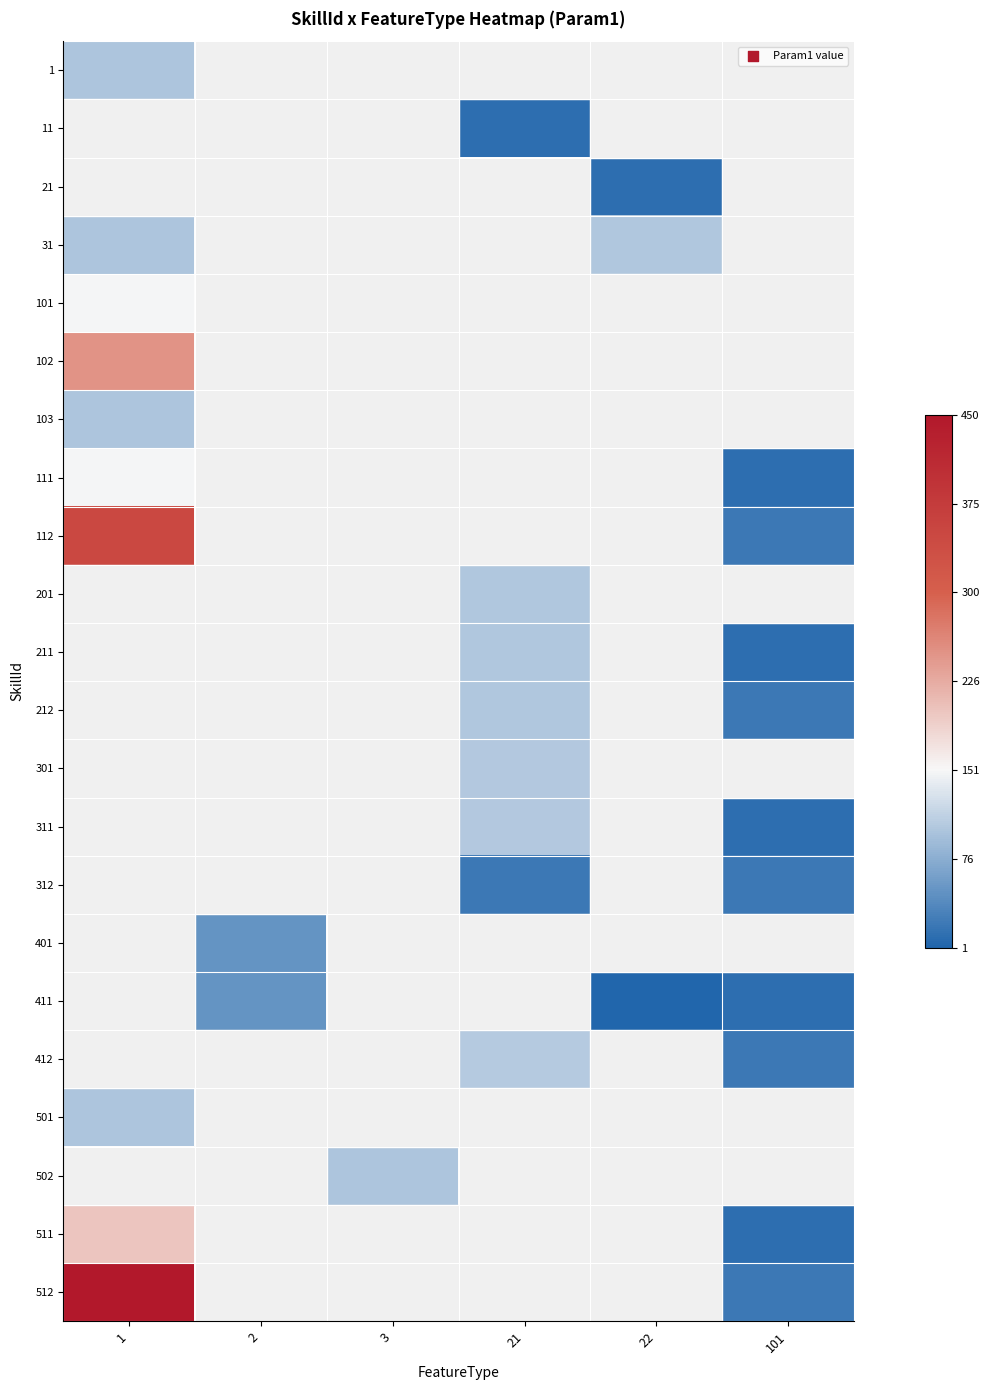

Rank the categories by 212 value from lowest to highest.

1, 2, 3, 21, 22, 101